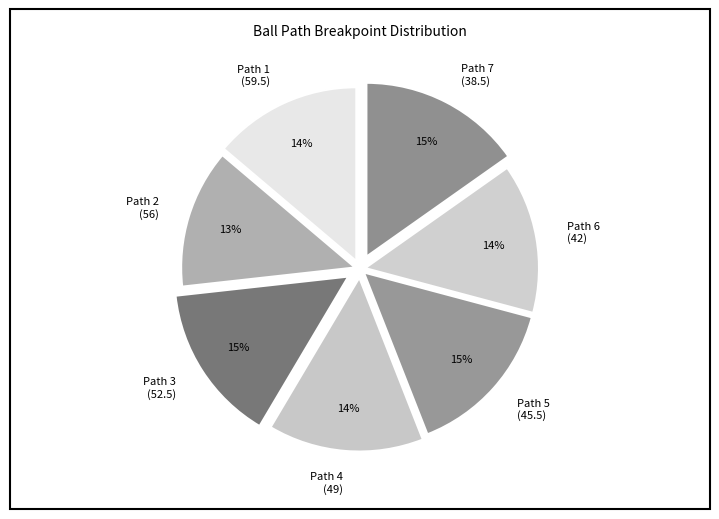

Which slice is the smallest?

Path 2 (56)